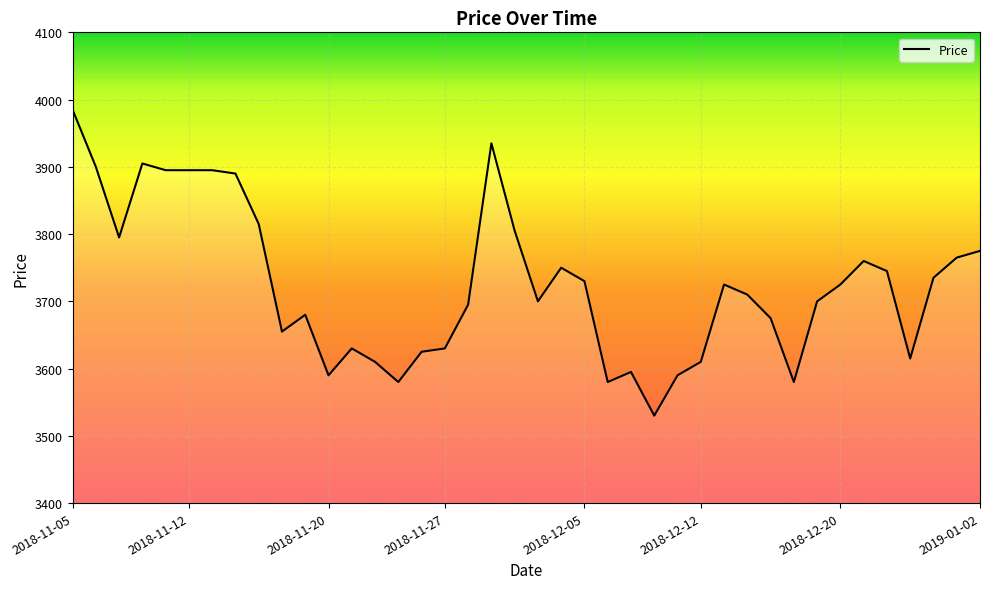

What is the difference between the maximum and minimum values?

455